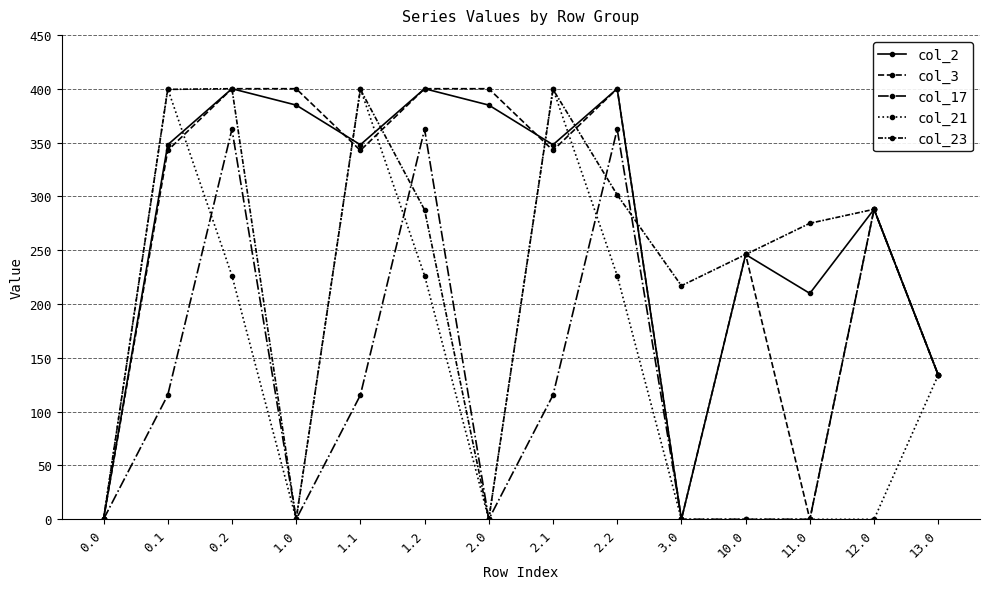

Is the value of col_21 at 11.0 greater than the value of col_2 at 1.1?

No